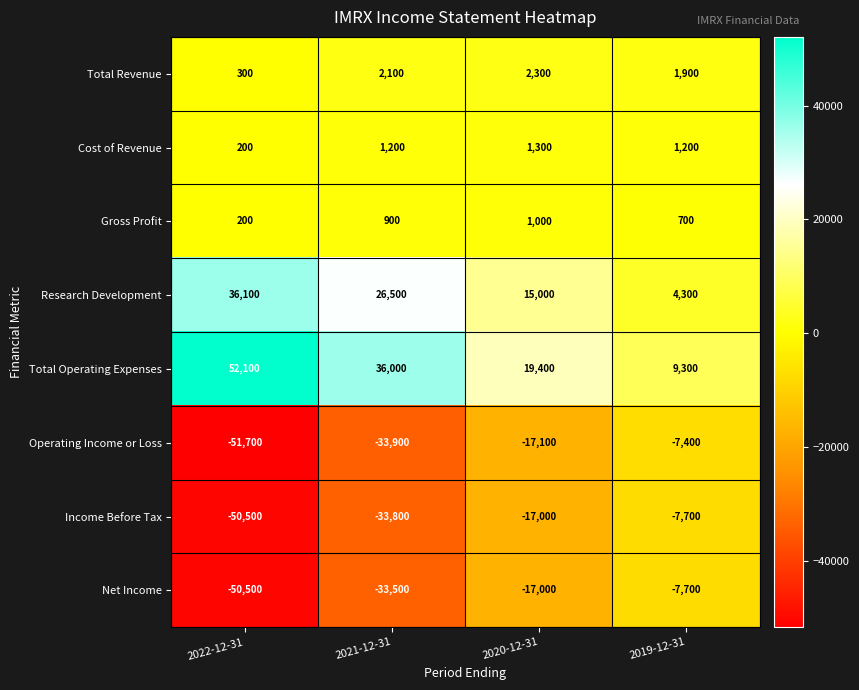

Which series has the largest total across all categories?

Total Operating Expenses